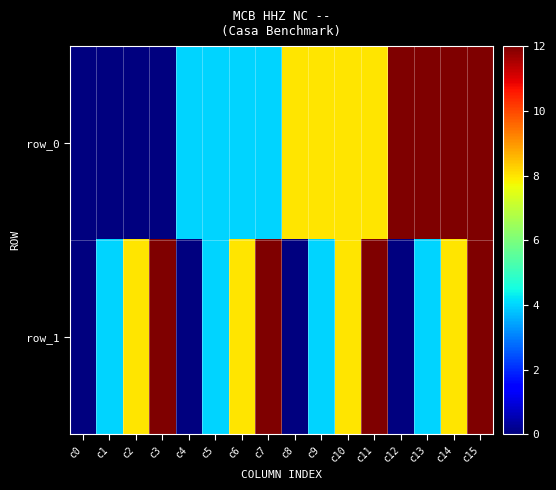

List the series in order of their peak value, highest first.

row_0, row_1